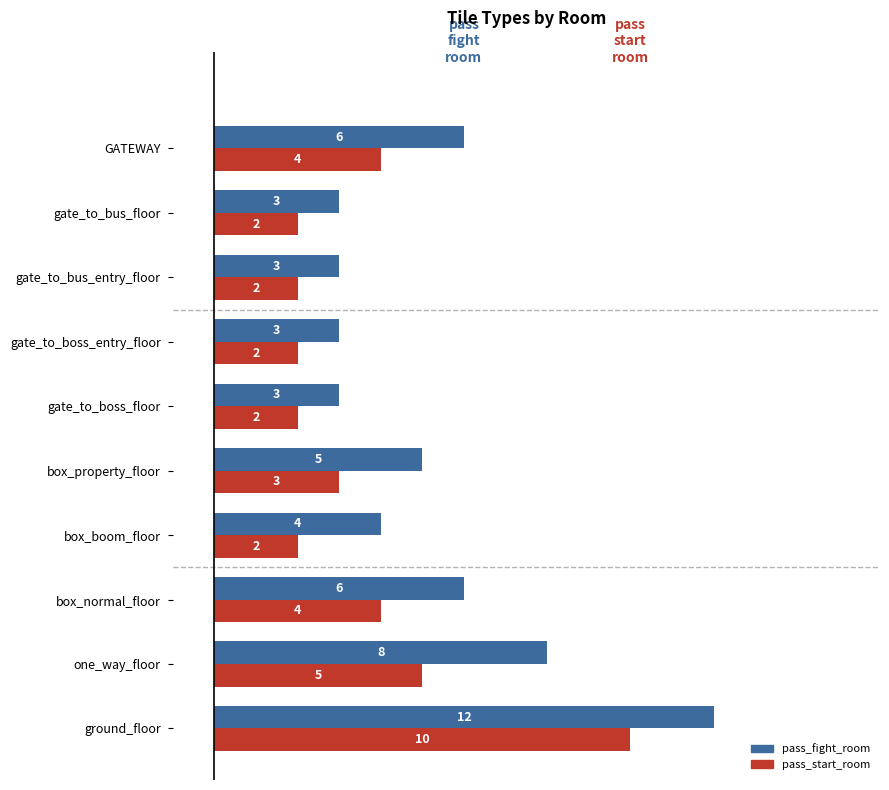

List the series in order of their peak value, lowest first.

pass_start_room, pass_fight_room